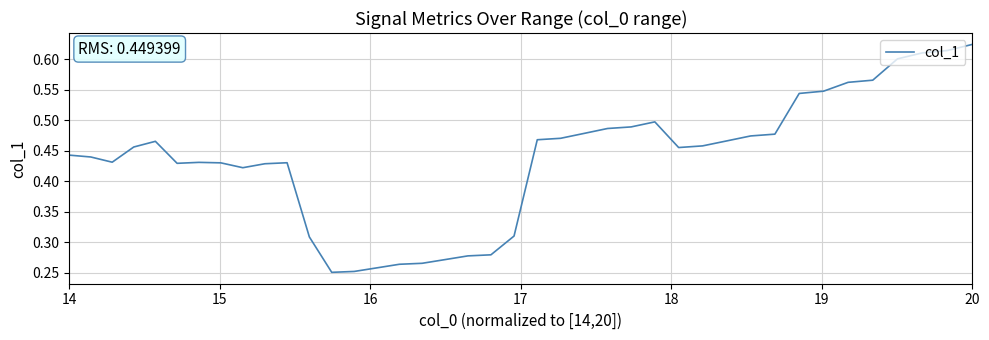

Is this an area chart (filled region under the line)?

No